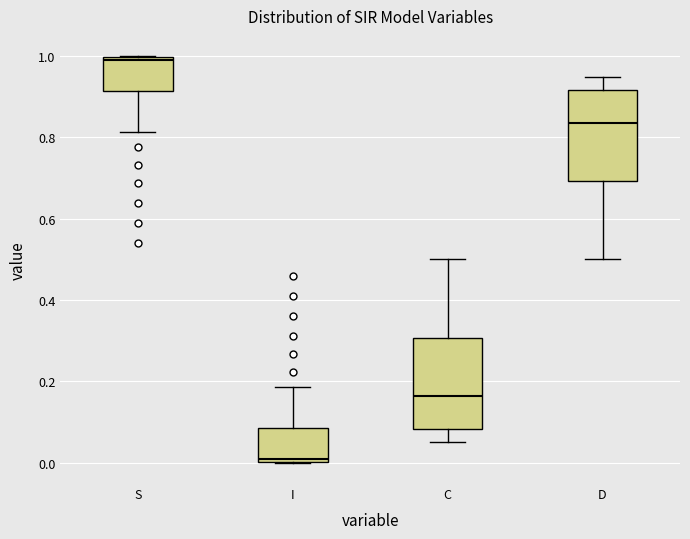

Where is the upper edge of the box for I on the y-axis? The values are not printed on the chart, so give them approximately, as read against the axis.

0.08